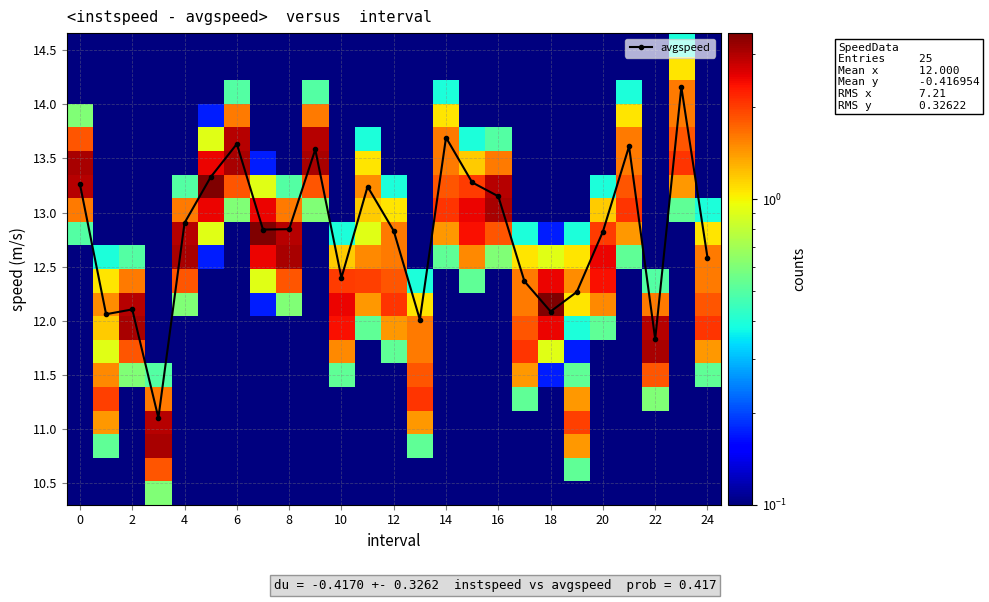

What is the lowest value of the avgspeed series?

11.1